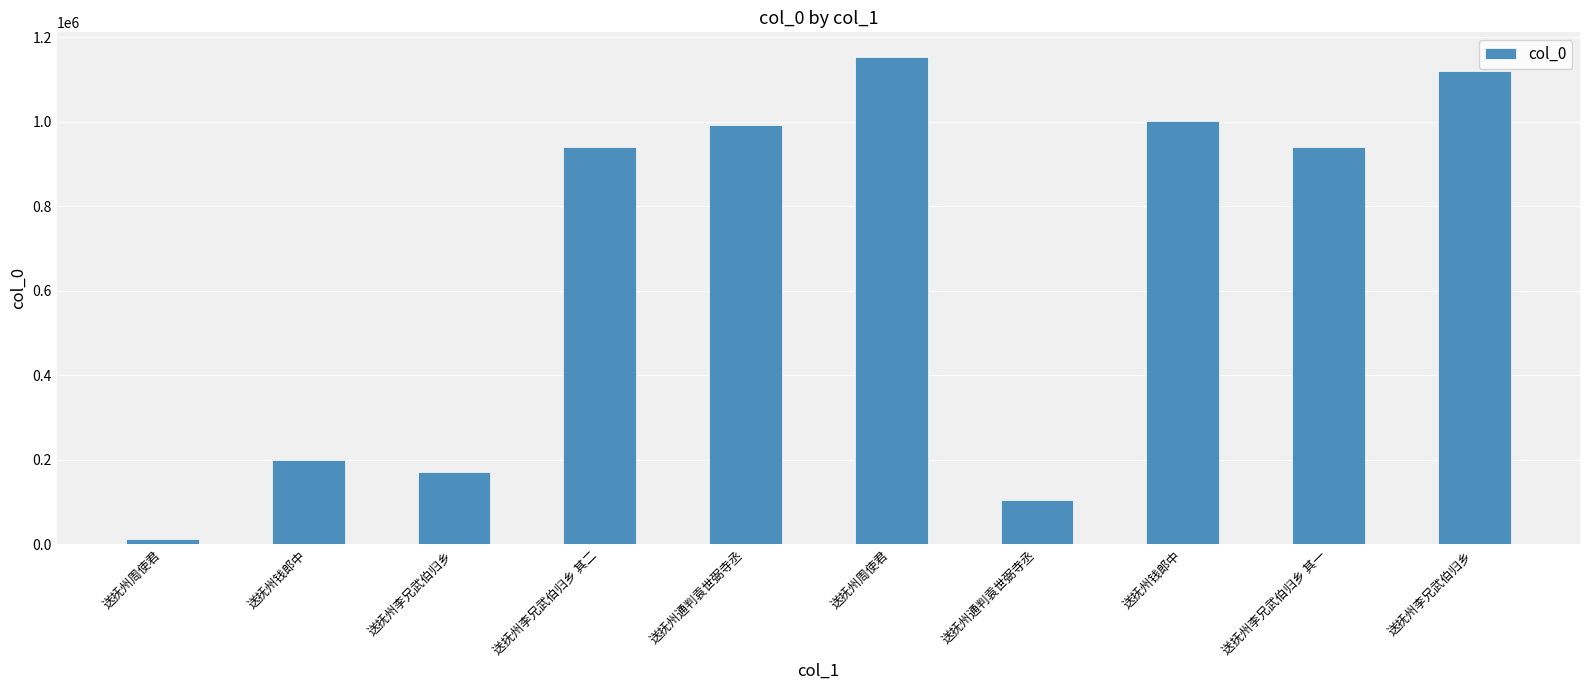

What is the average value?

663533